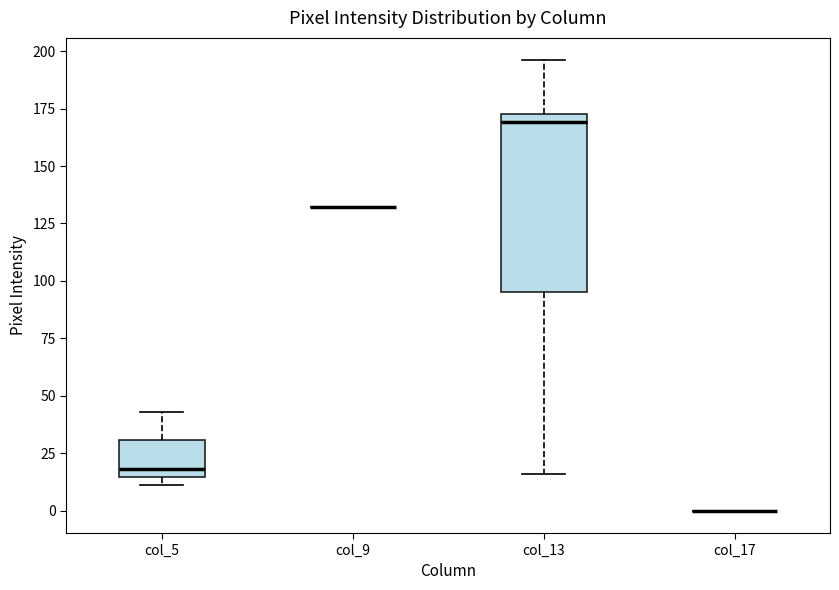

Where is the lower edge of the box for col_5 on the y-axis? The values are not printed on the chart, so give them approximately, as read against the axis.

15